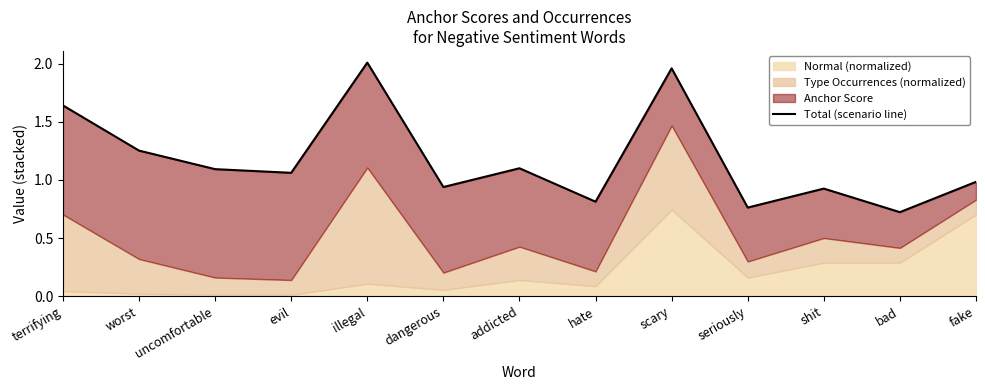

True or false: the data has more than 2 interior local peaks.

True